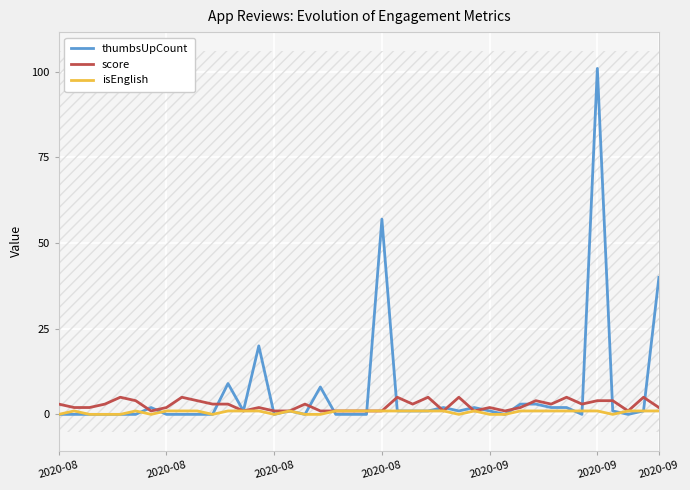

What is the sum of all thumbsUpCount values?

260